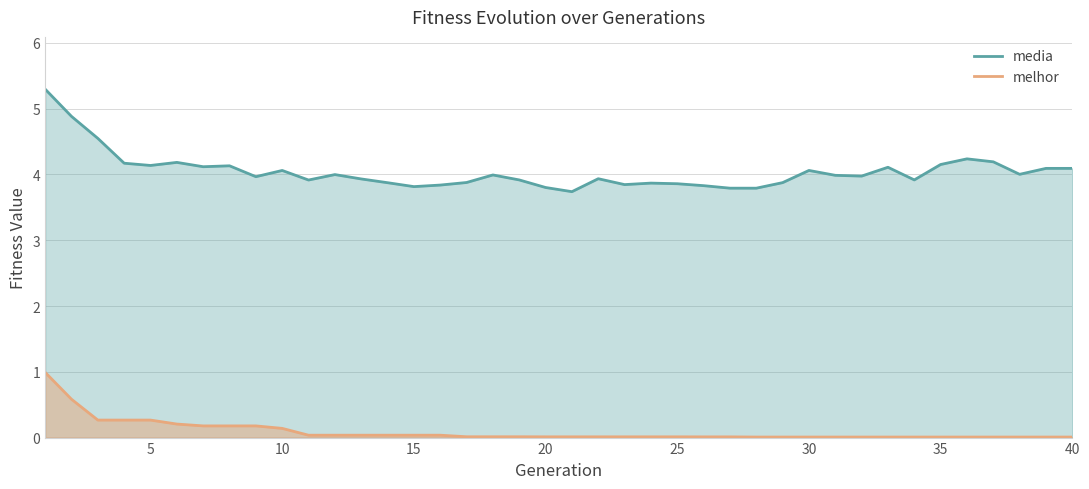

Is the value of media at 34 greater than the value of melhor at 18?

Yes